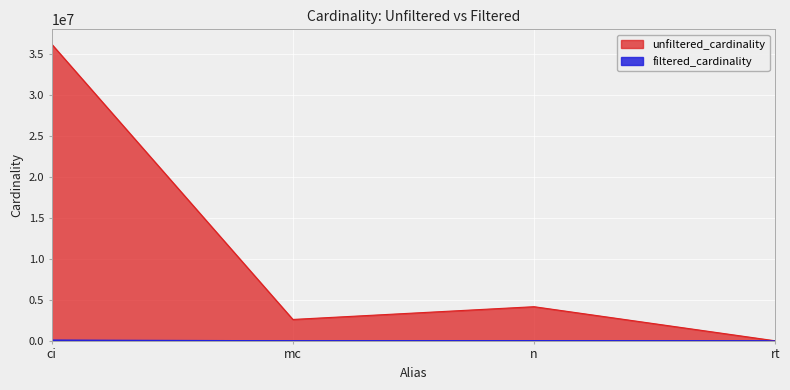

How many interior local valleys does the unfiltered_cardinality series have?

1